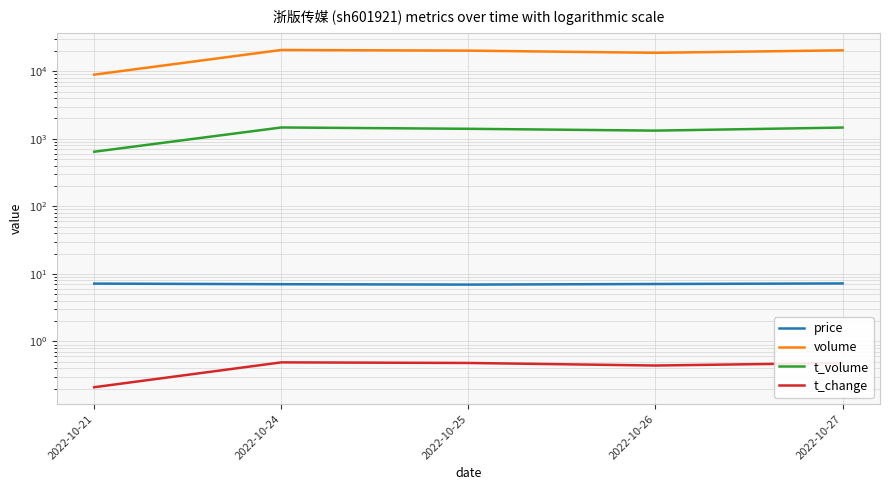

Where is t_volume nearest to the value 1056?

2022-10-26